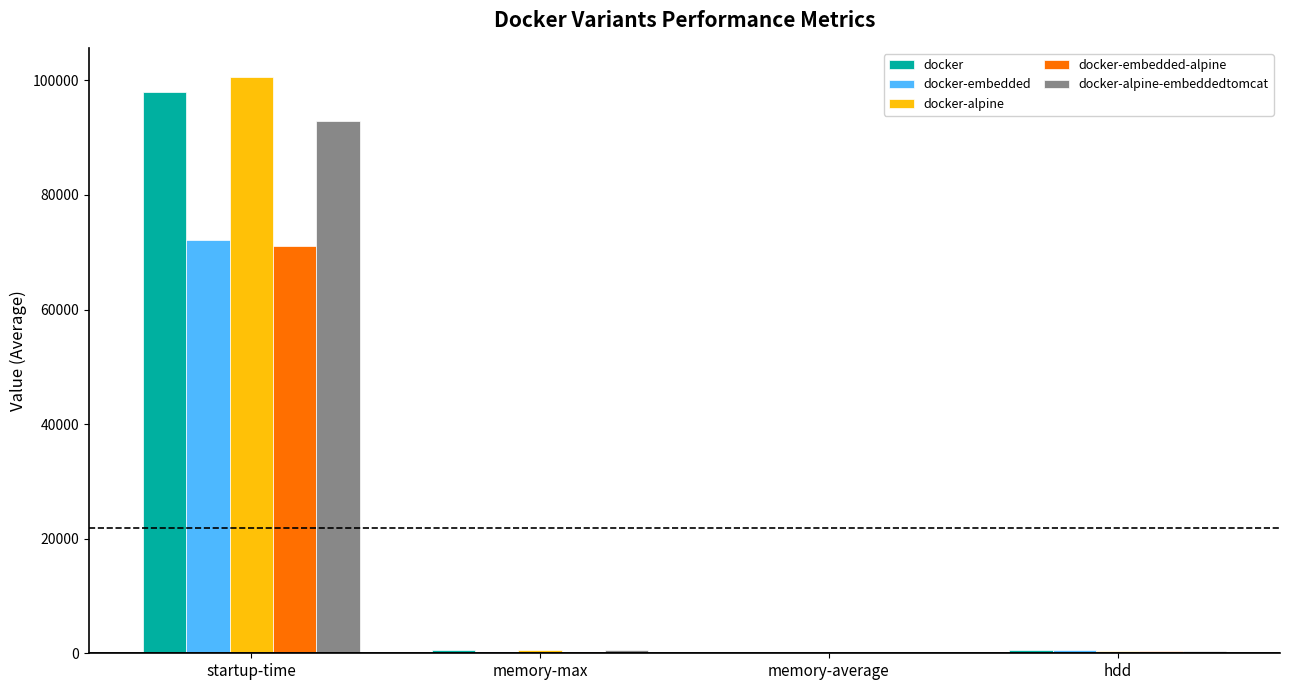

Which category has the highest value in the docker-embedded series?

startup-time